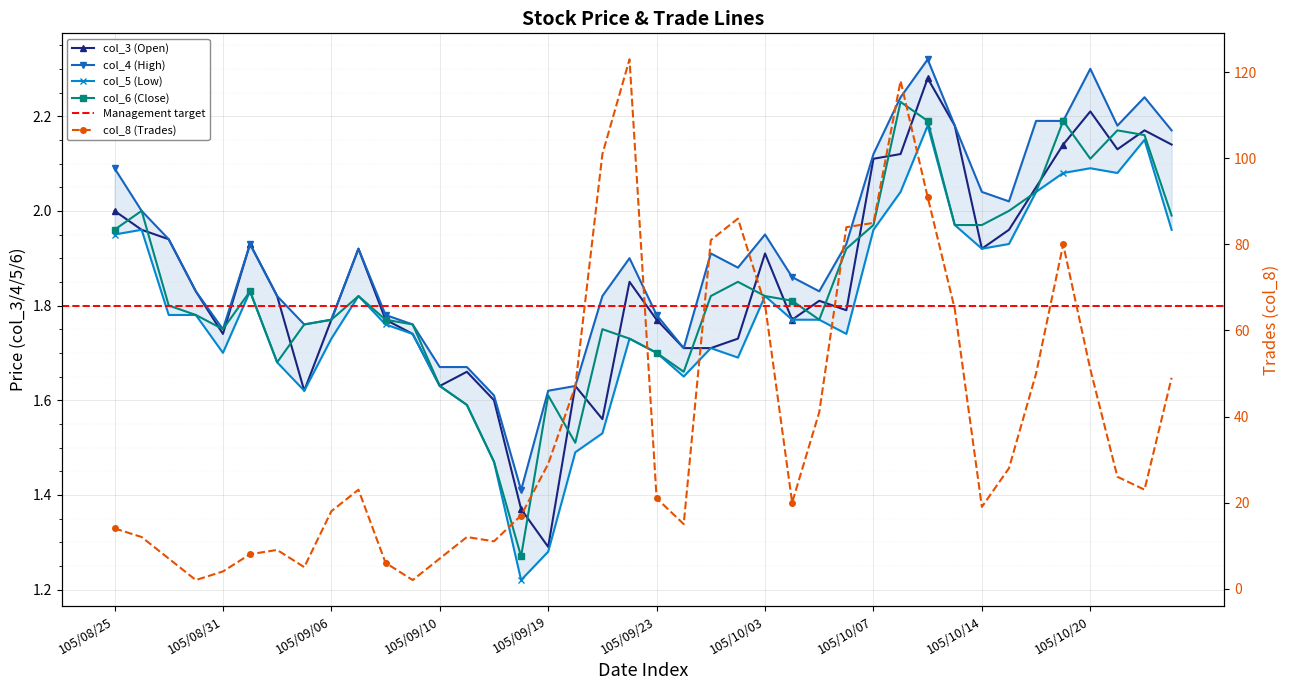

At which category is the sum across all series the highest?

105/09/22